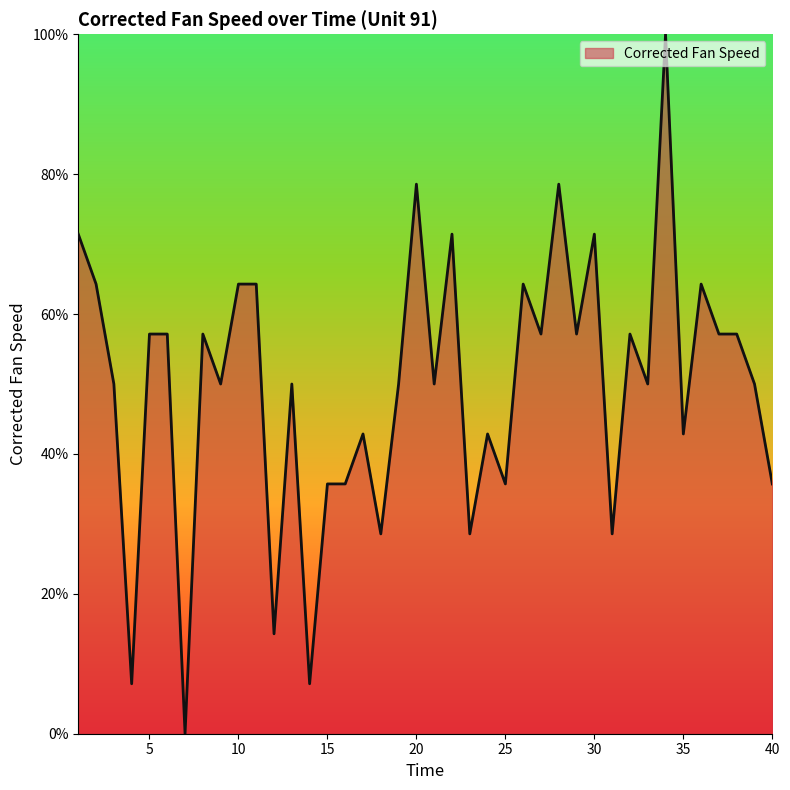

How many lines are shown in the chart?

1